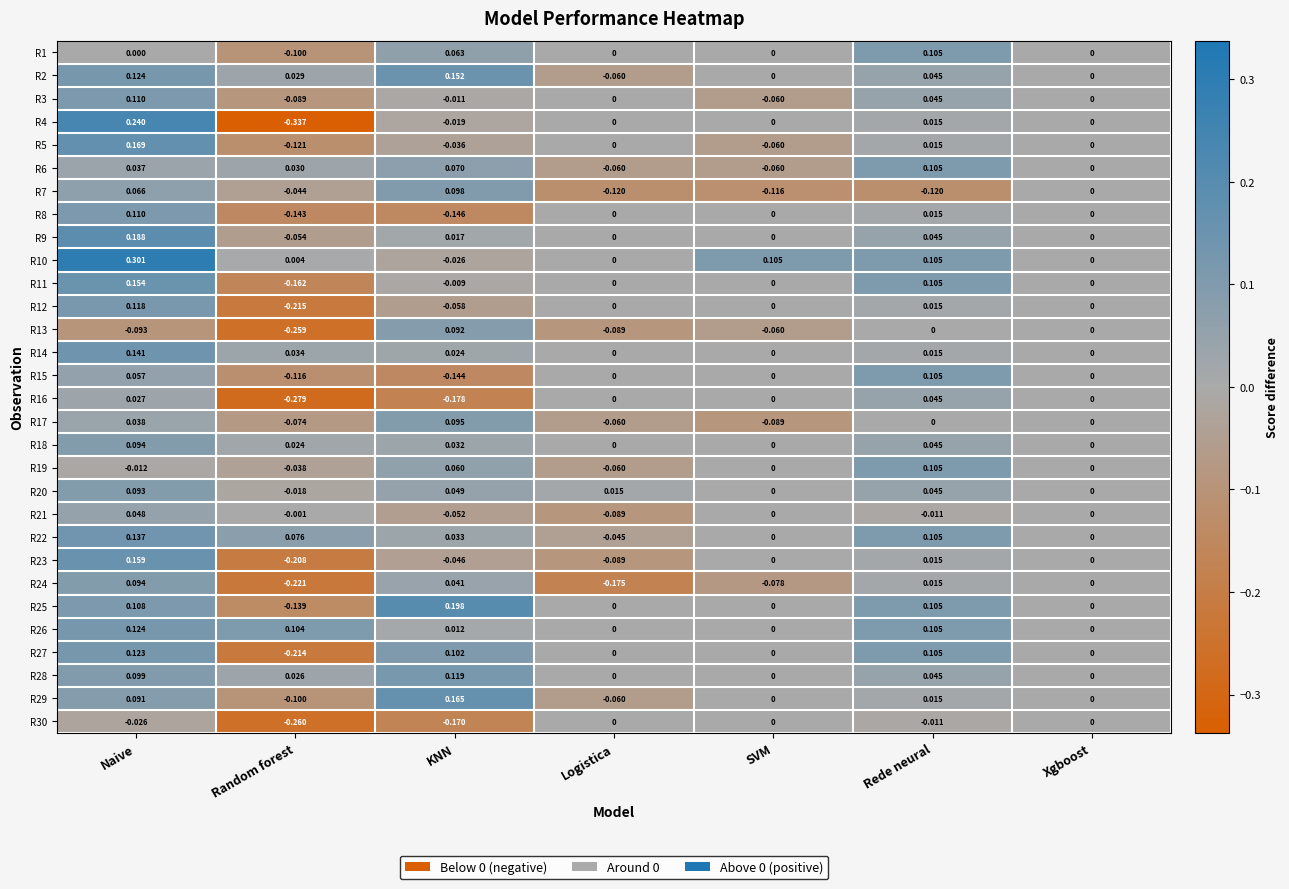

Which category has the highest value in the R15 series?

Rede neural